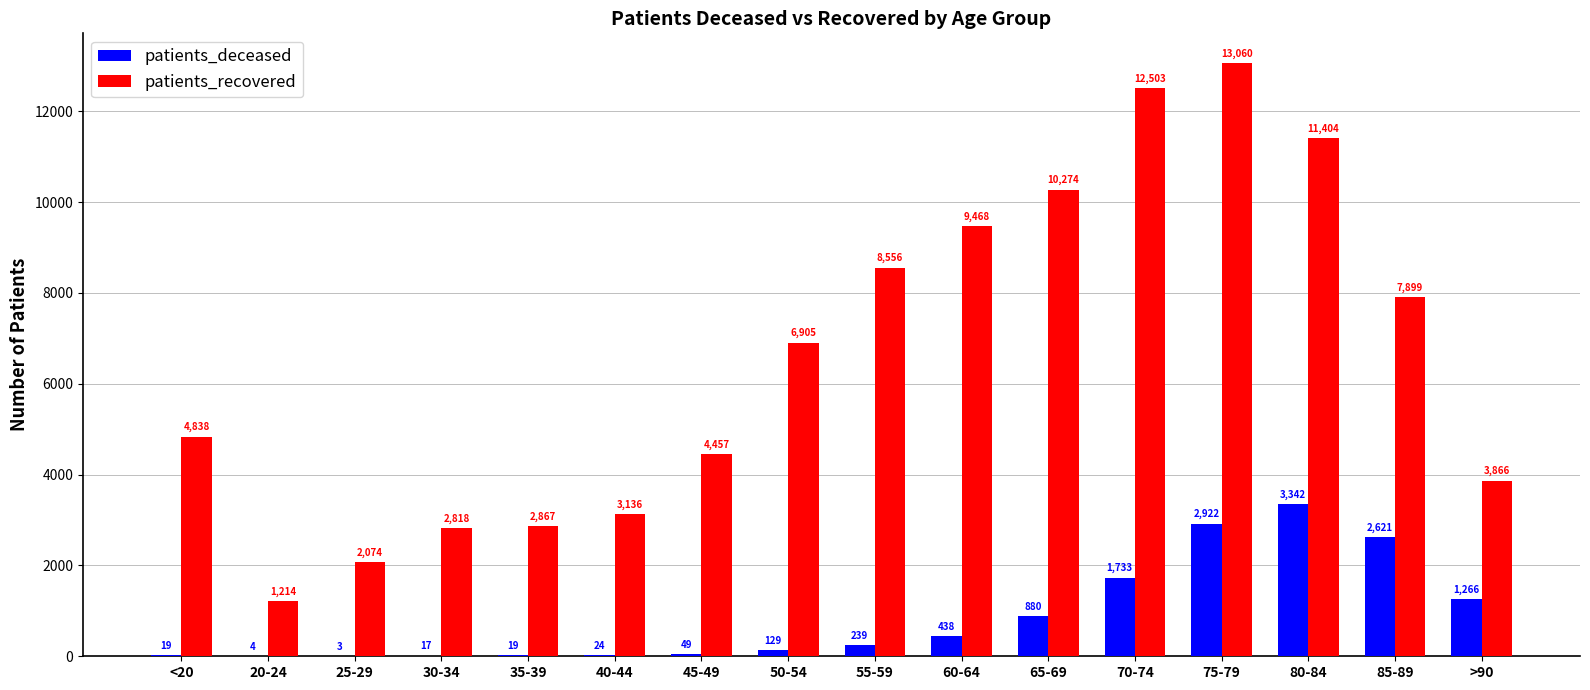

Reading left to right, what are all the values shown in this chart?

patients_deceased: 19	4	3	17	19	24	49	129	239	438	880	1733	2922	3342	2621	1266
patients_recovered: 4838	1214	2074	2818	2867	3136	4457	6905	8556	9468	10274	12503	13060	11404	7899	3866